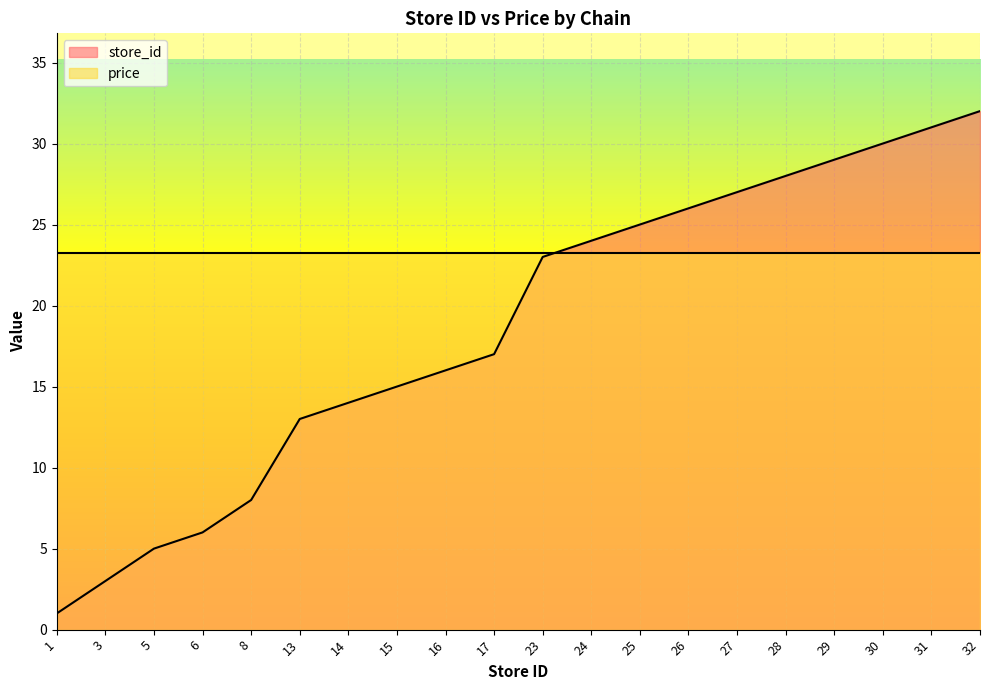

What is the change in value from 3 to 29?

+26